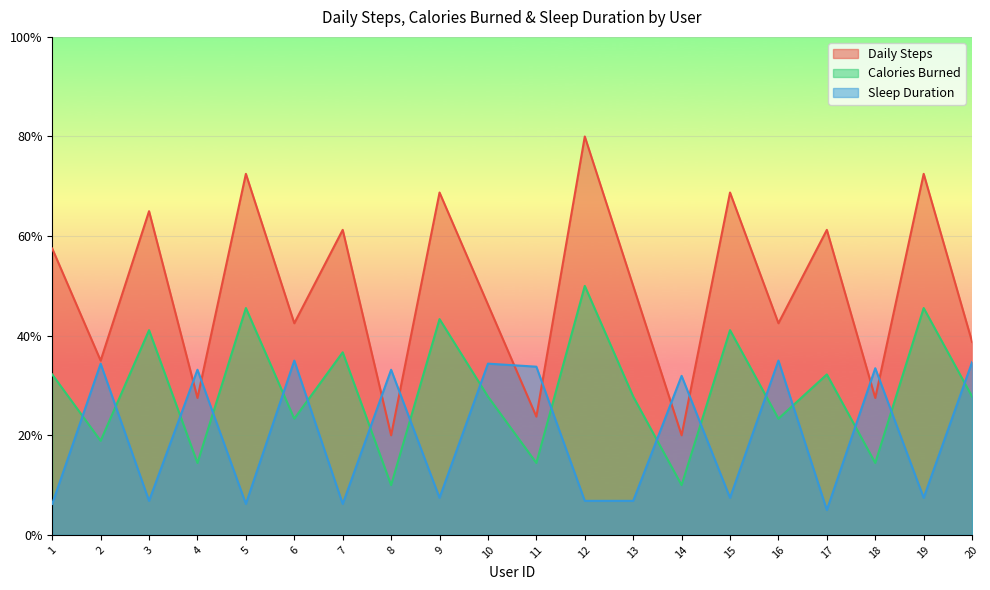

What is the minimum value for Daily Steps?

20.0